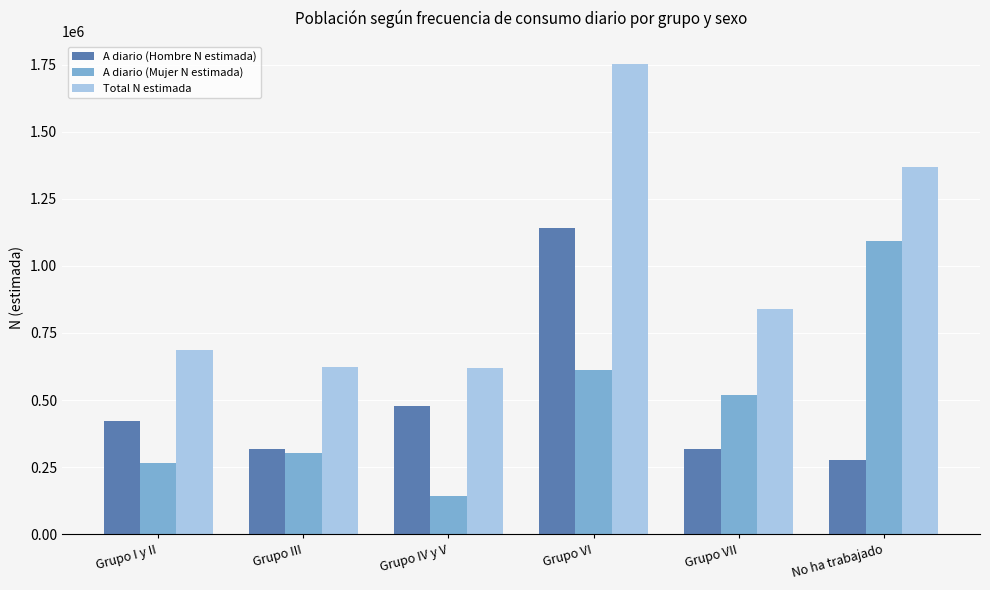

At which category is the sum across all series the highest?

Grupo VI